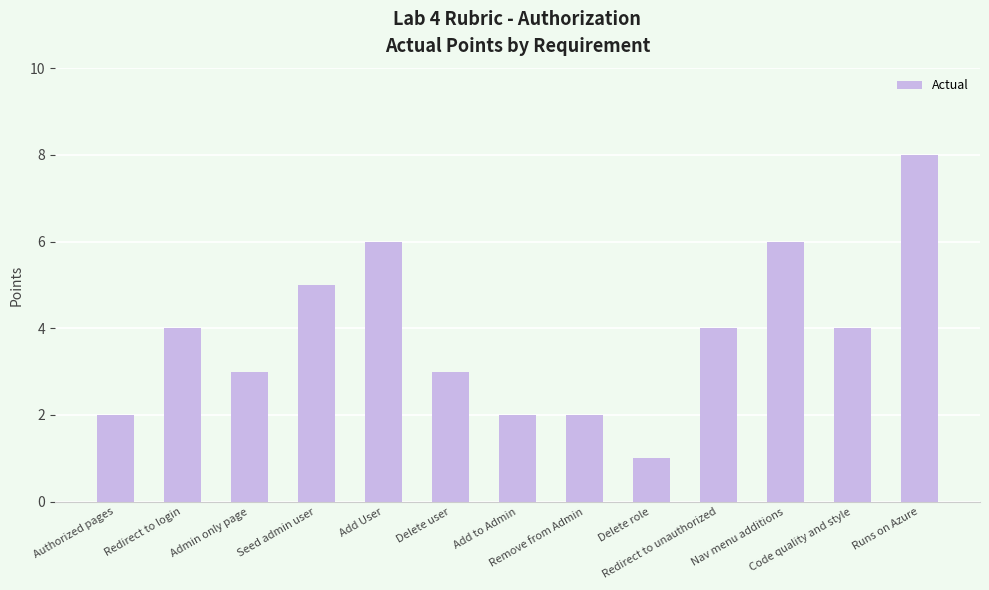

What is the difference between the maximum and minimum values?

7